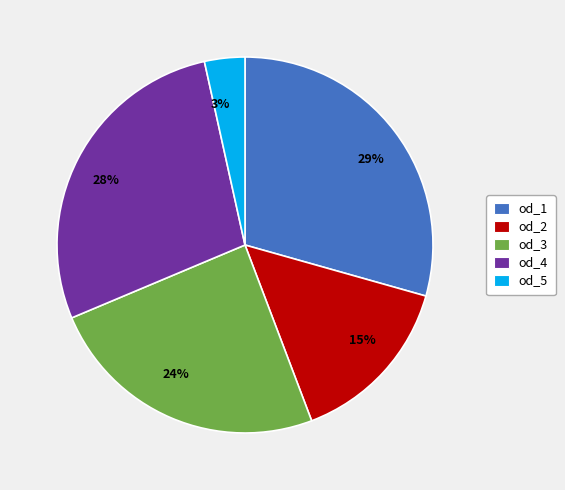

Is it true that 28% is 16% of the pie?

False